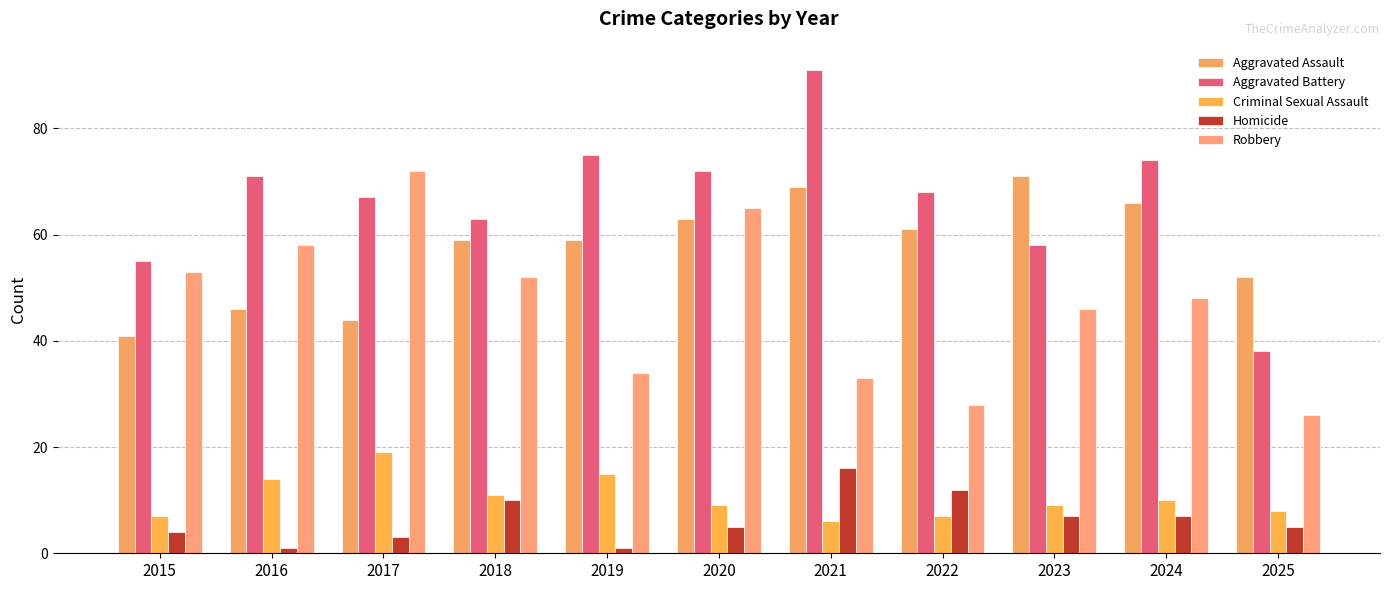

How many groups of bars are there?

11